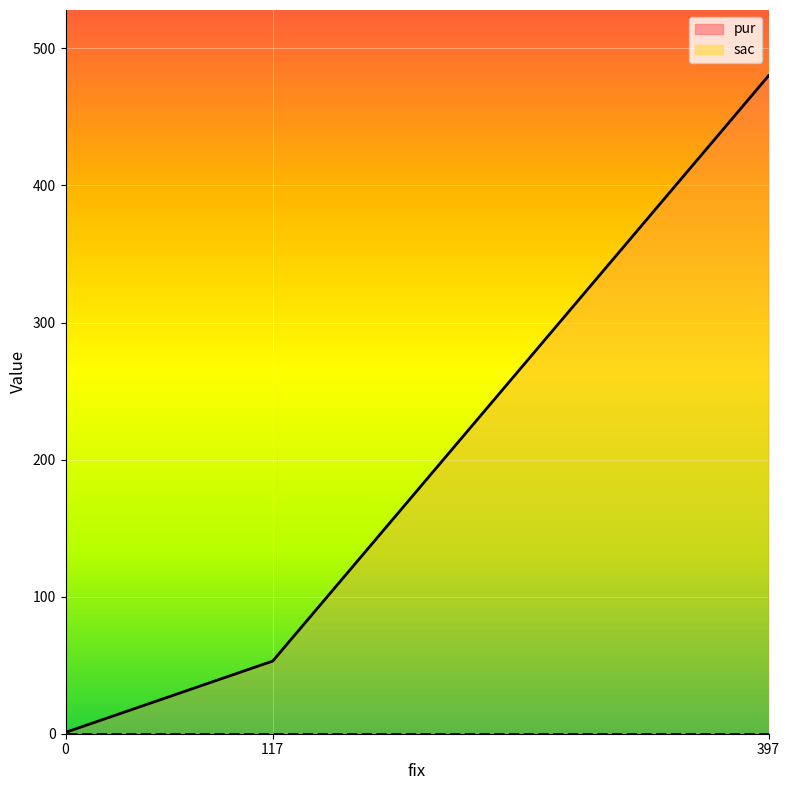

Reading left to right, extract all data points from this chart.

pur: 397=480	117=53	0=1
sac: 397=0	117=0	0=0